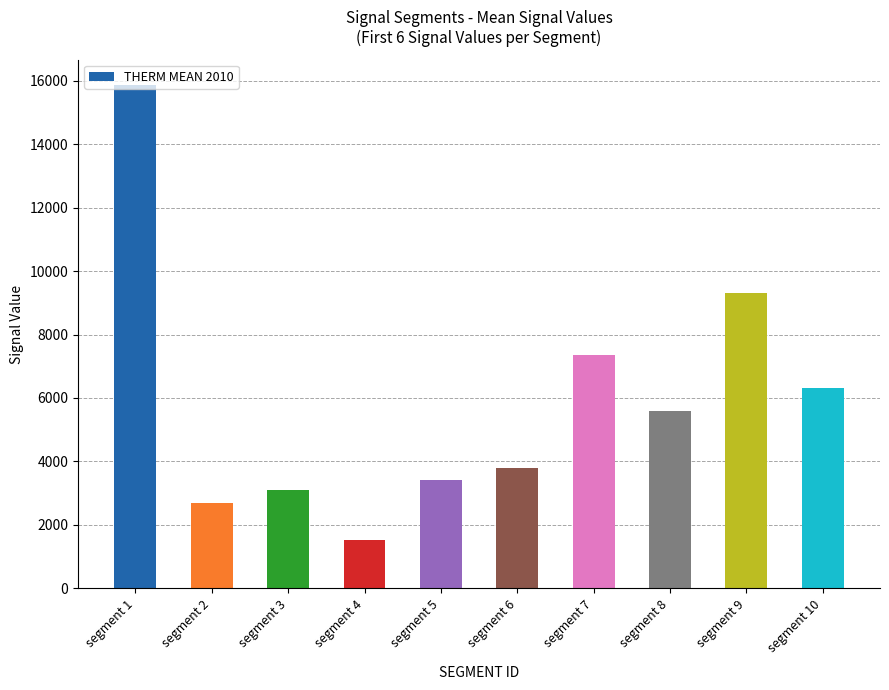

What is the difference between the second highest and minimum values?

7783.2